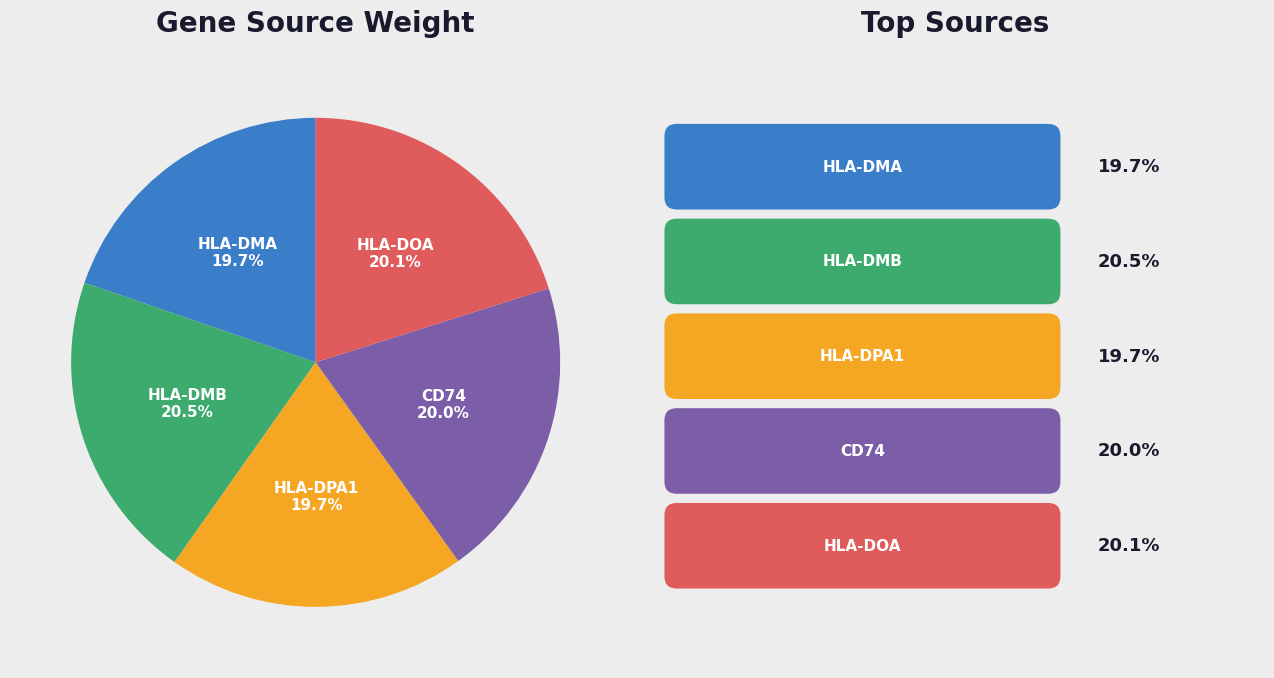

Does any single category account for the majority?

No